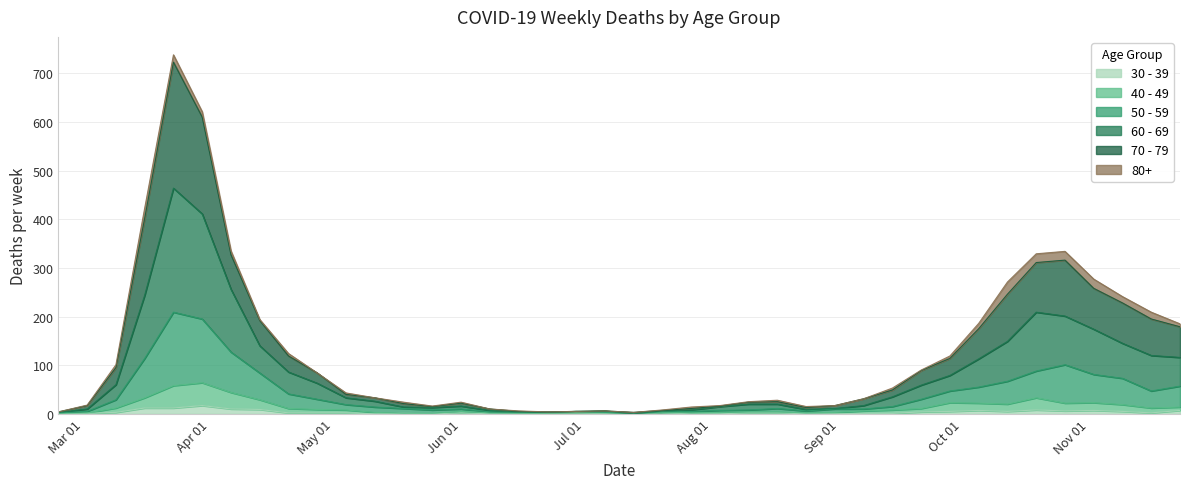

Does the chart display data point markers on the line(s)?

No